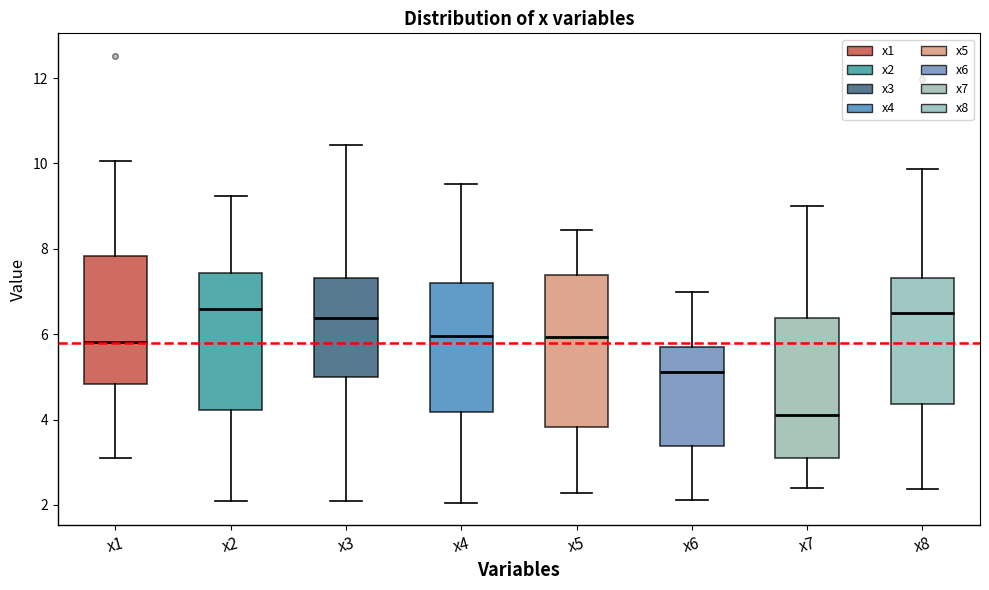

Reading left to right, read every box against the y-axis: the position of its median line, the range the box covers, and the ends of its whiskers. The values are not printed on the chart, so give them approximately, as read against the axis.

x1: median 5.8, box 4.8 to 7.8, whiskers 3.2 to 10.0
x2: median 6.6, box 4.2 to 7.4, whiskers 2.0 to 9.2
x3: median 6.4, box 5.0 to 7.4, whiskers 2.0 to 10.4
x4: median 6.0, box 4.2 to 7.2, whiskers 2.0 to 9.6
x5: median 6.0, box 3.8 to 7.4, whiskers 2.2 to 8.4
x6: median 5.2, box 3.4 to 5.6, whiskers 2.2 to 7.0
x7: median 4.2, box 3.0 to 6.4, whiskers 2.4 to 9.0
x8: median 6.4, box 4.4 to 7.4, whiskers 2.4 to 9.8